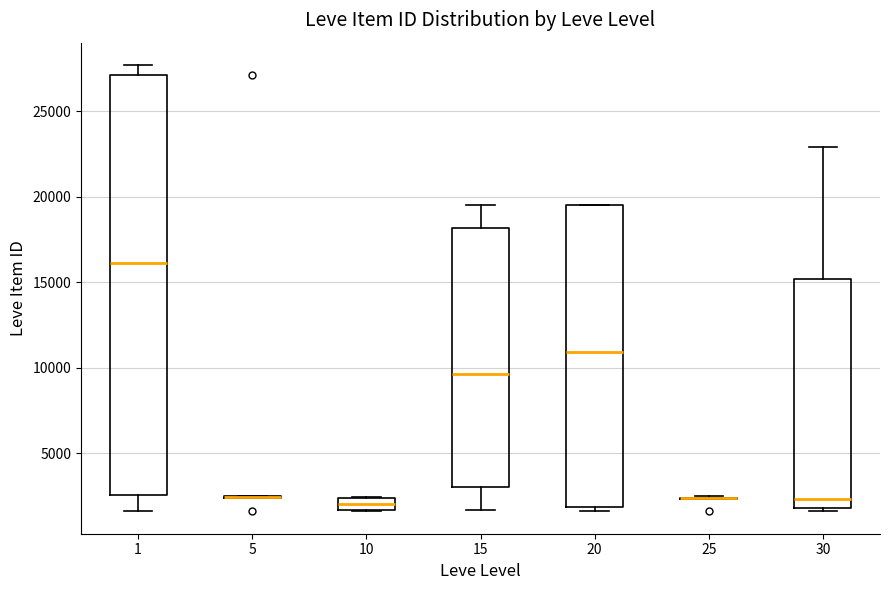

Which box is the tallest, from its lower edge to its upper edge?

1